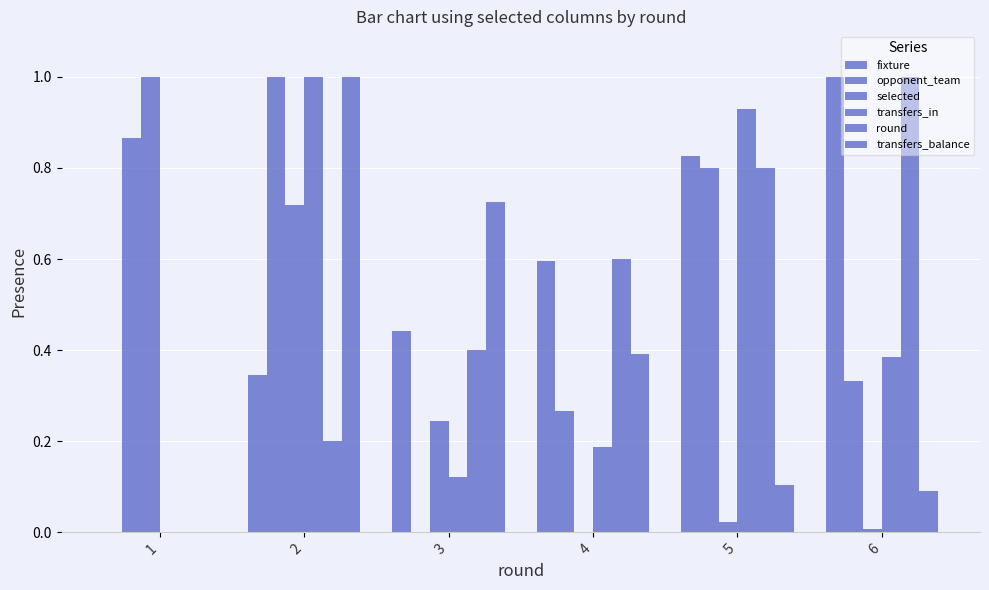

Which series changed the most between 3 and 4?

transfers_balance